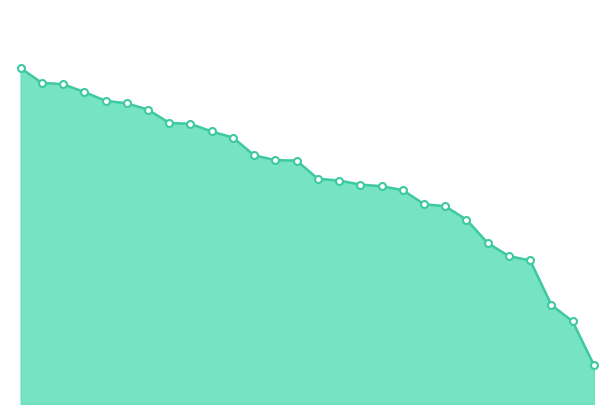

How many lines are shown in the chart?

1